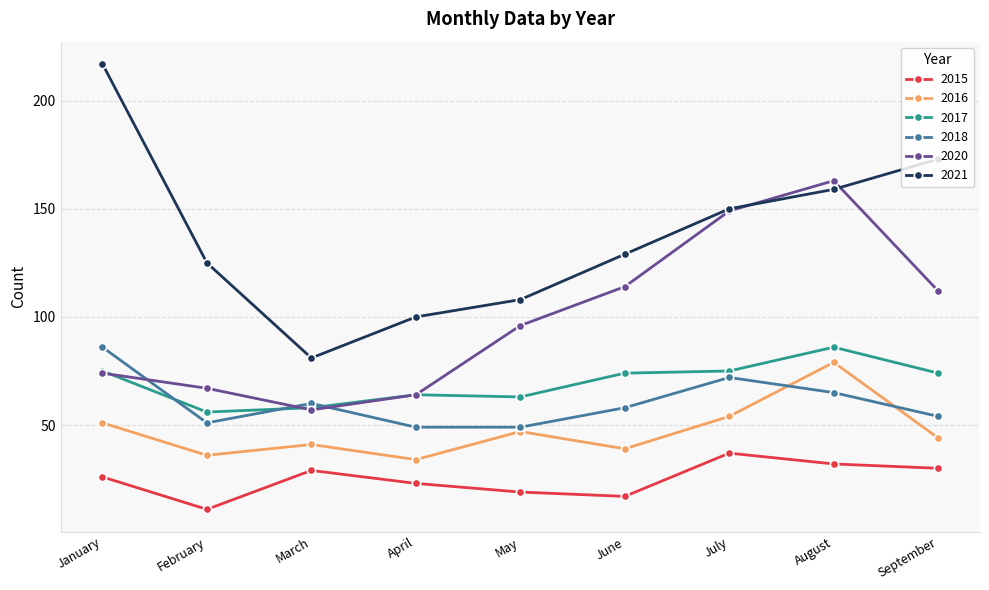

Which series has the largest range (max minus min)?

2021